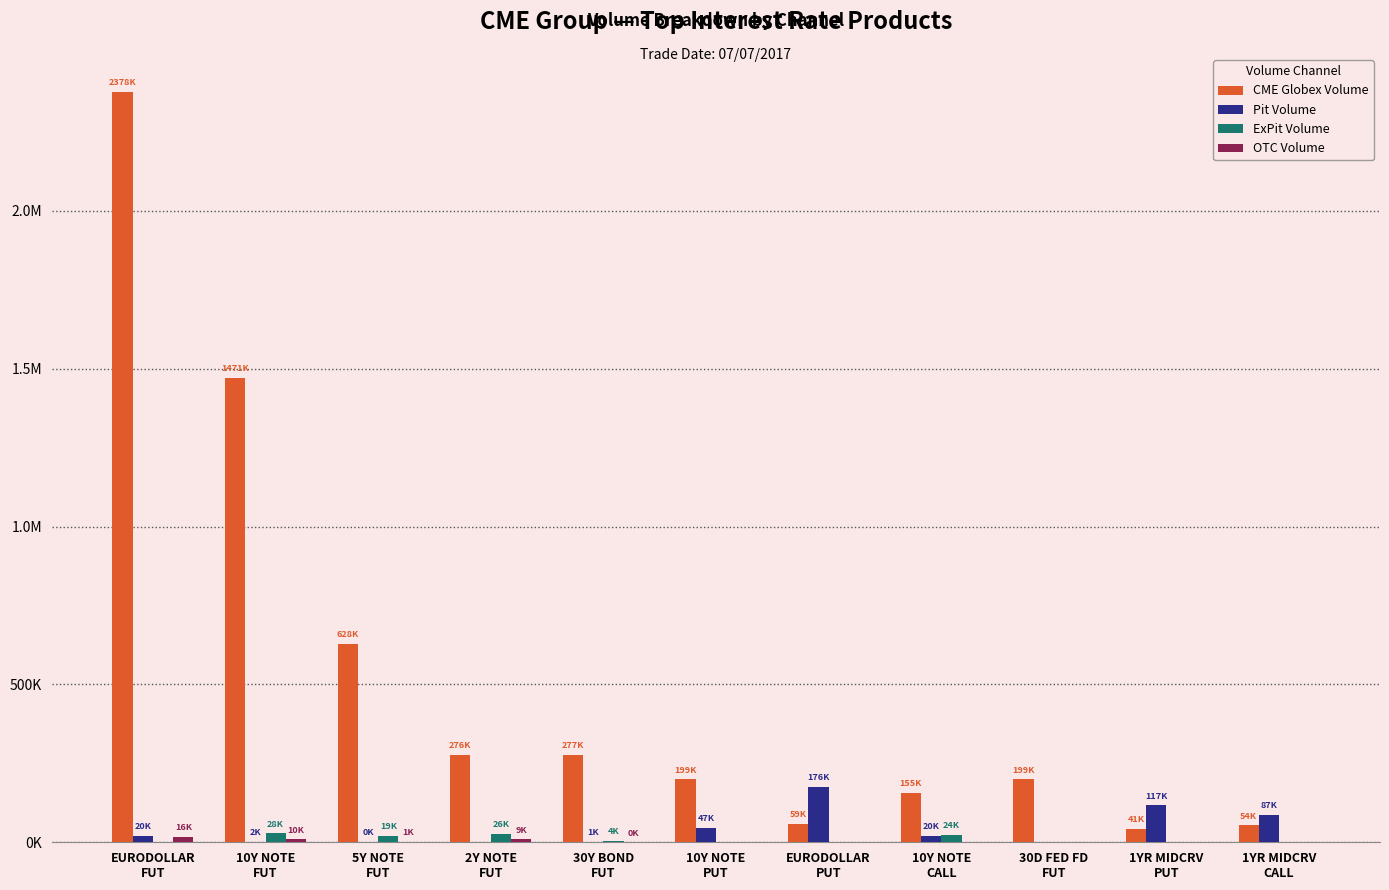

Are the bars grouped side by side (vs. stacked)?

Yes